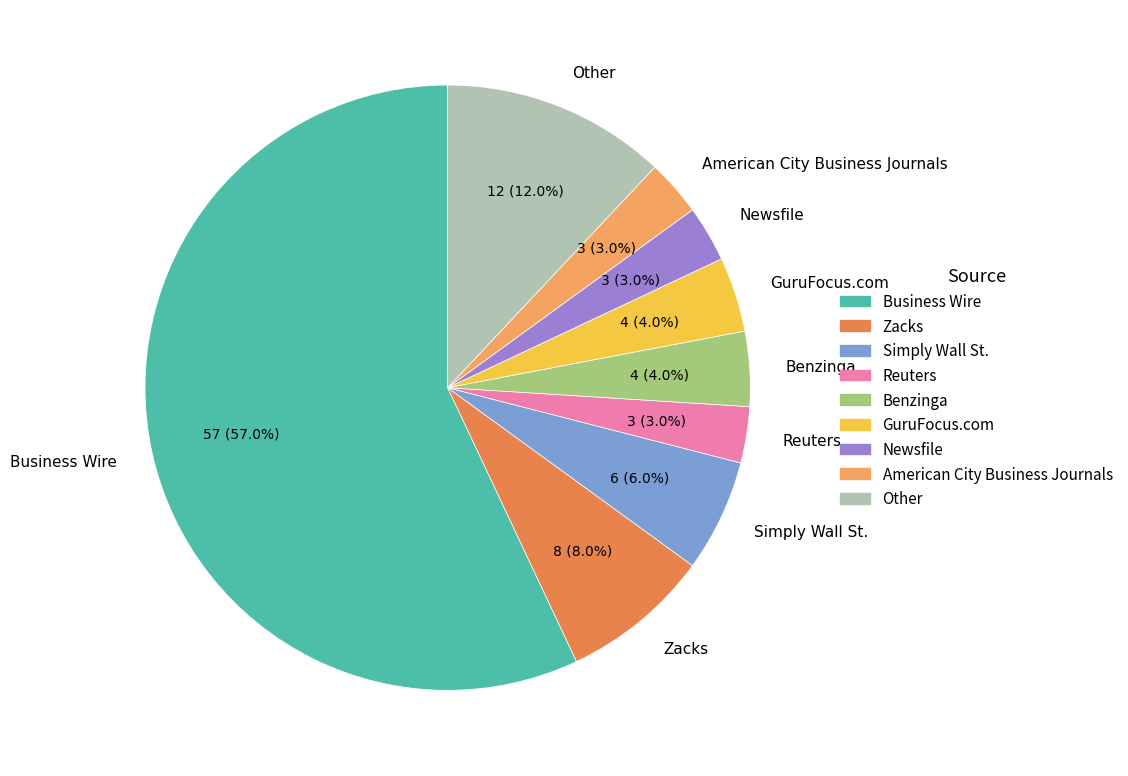

Which category has the biggest portion of the pie?

Business Wire